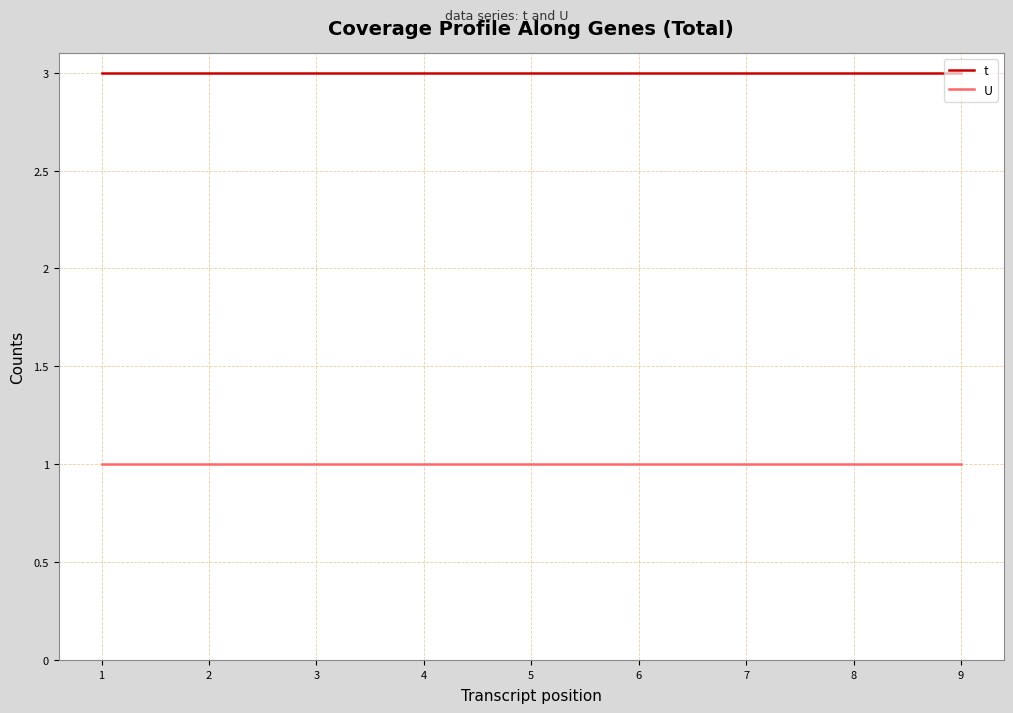

Reading left to right, transcribe all the data shown in this chart.

t: 3	3	3	3	3	3	3	3	3
U: 1	1	1	1	1	1	1	1	1